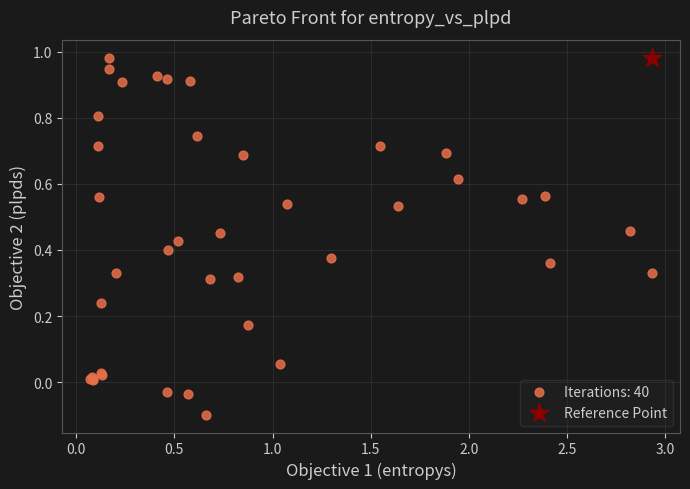

What are all the series names shown in the legend?

Iterations: 40, Reference Point